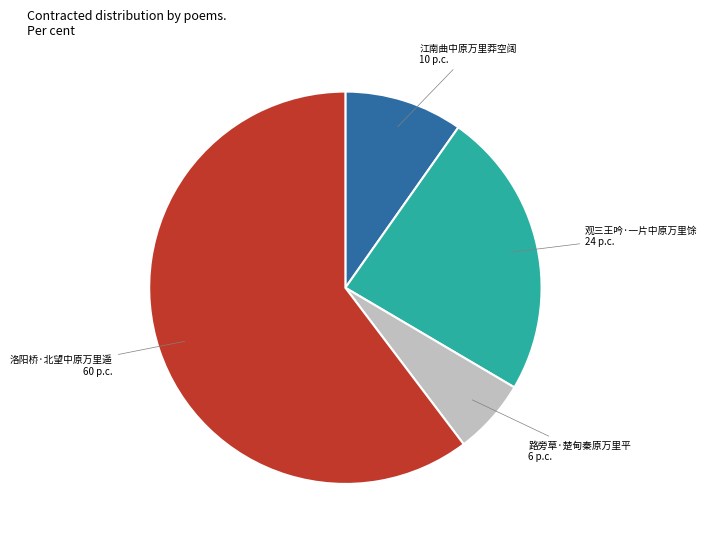

What is the smallest slice in the pie chart?

路旁草·楚甸秦原万里平